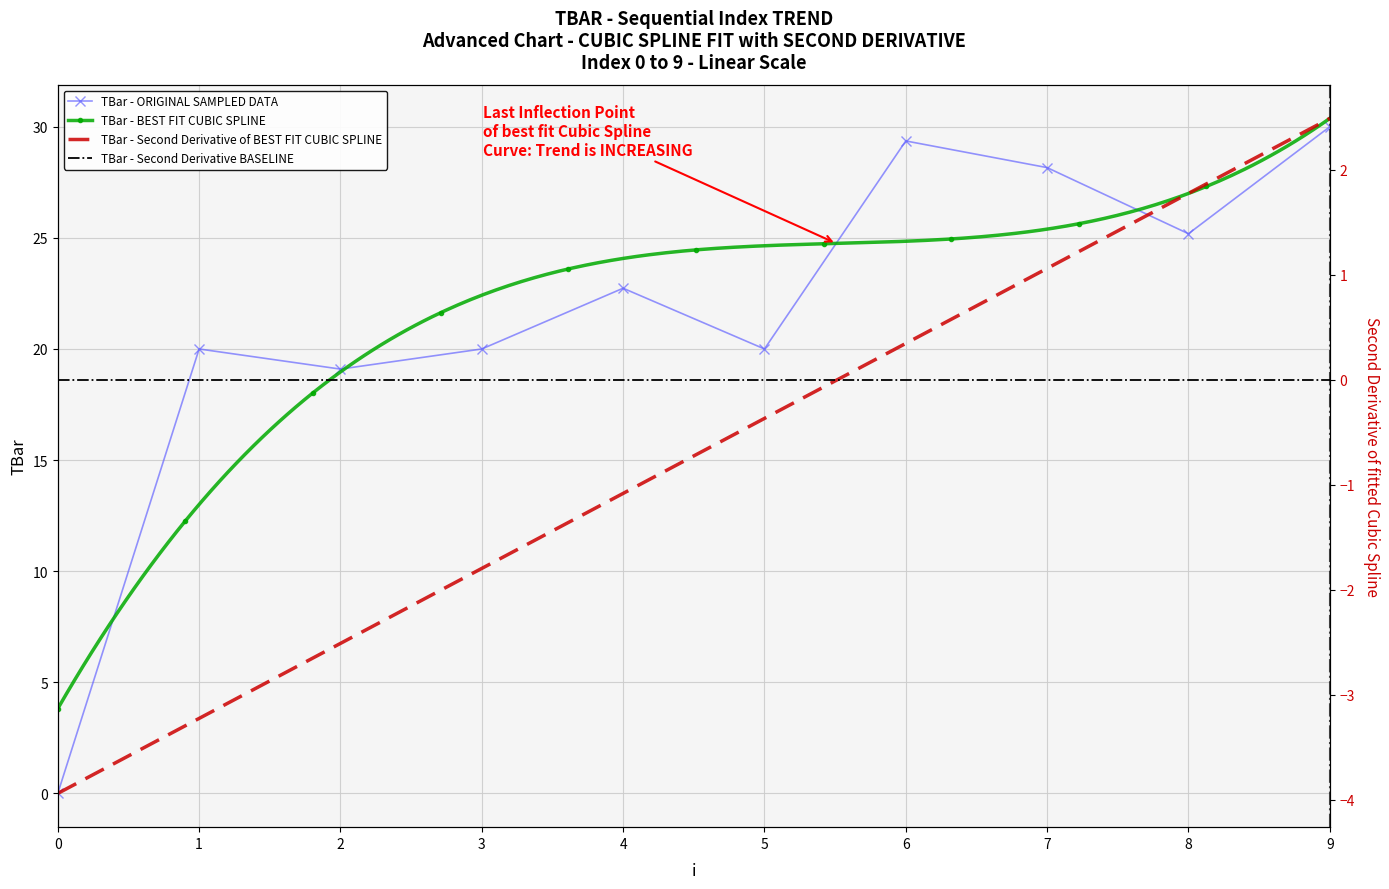

What is the change in value from 7 to 9?

+1.8